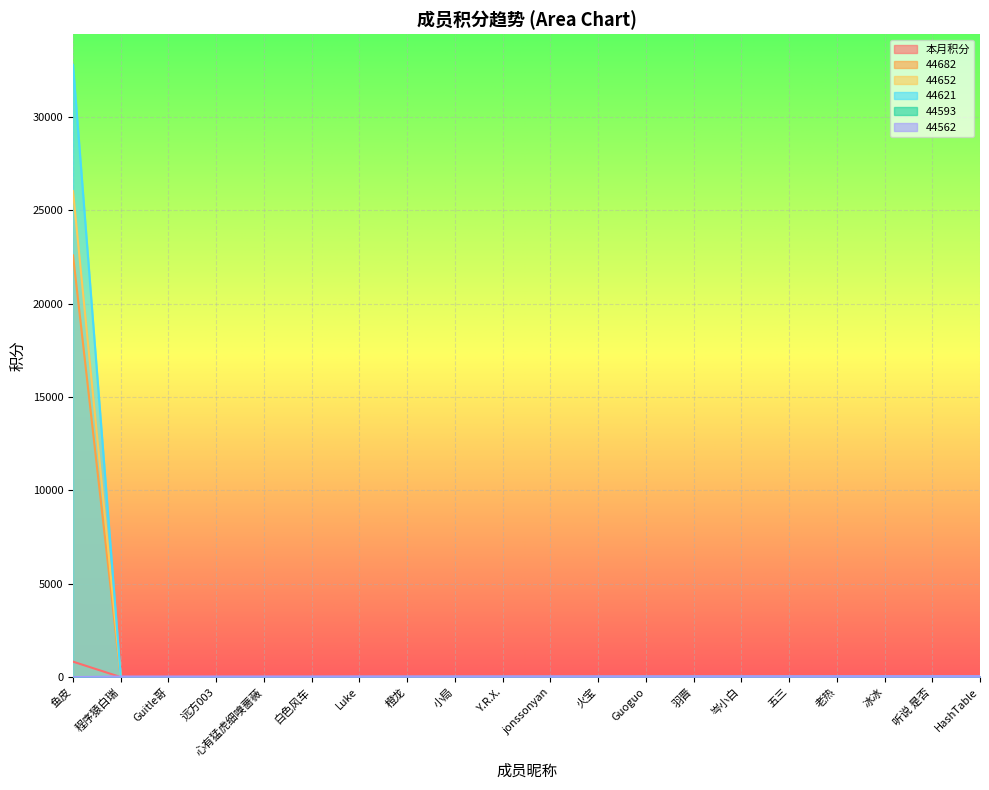

True or false: 本月积分 and 44593 cross at least once.

False